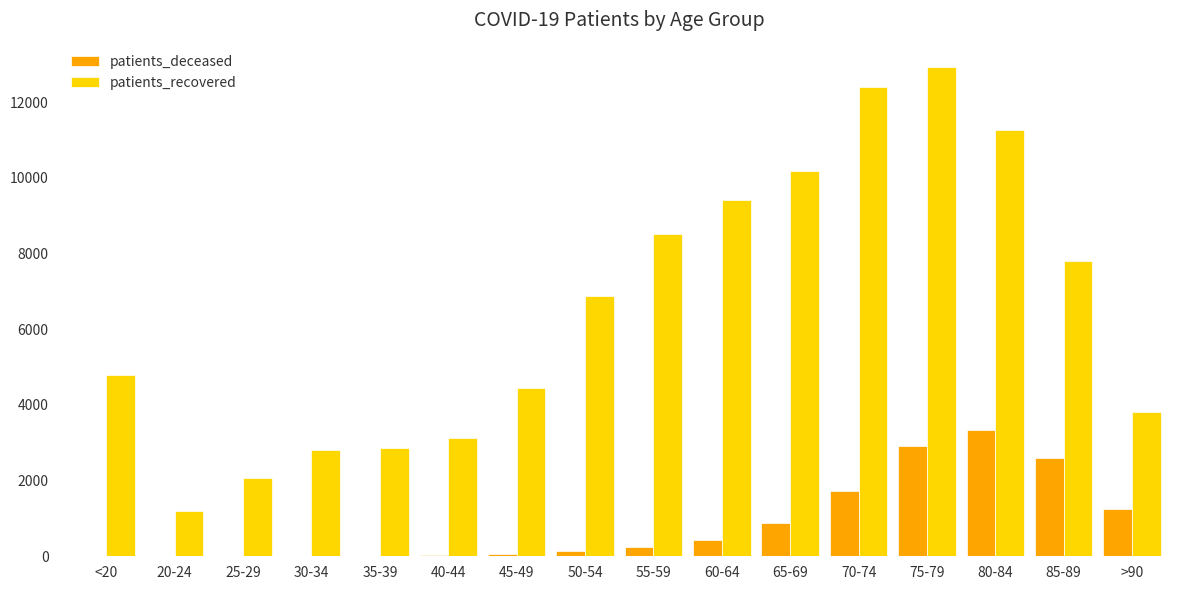

What is the maximum value shown in the chart?

12924